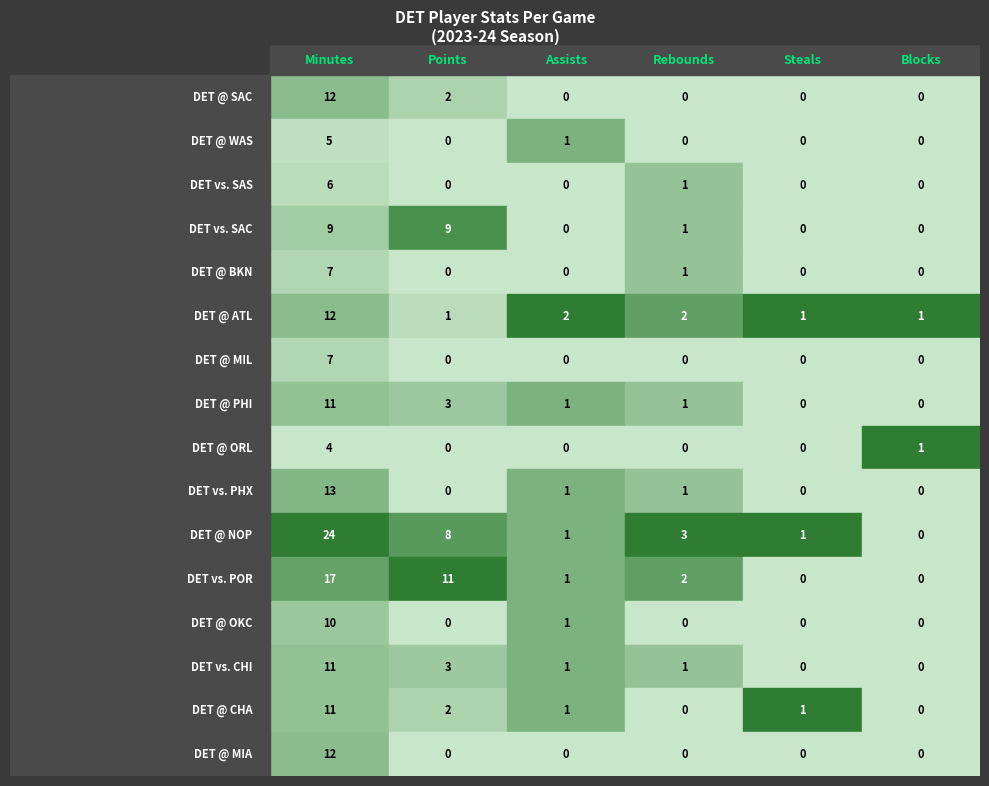

Reading right to left, list all the values displayed in this chart.

DET @ SAC: blocks=0	steals=0	rebounds=0	assists=0	points=2	minutes=12
DET @ WAS: blocks=0	steals=0	rebounds=0	assists=1	points=0	minutes=5
DET vs. SAS: blocks=0	steals=0	rebounds=1	assists=0	points=0	minutes=6
DET vs. SAC: blocks=0	steals=0	rebounds=1	assists=0	points=9	minutes=9
DET @ BKN: blocks=0	steals=0	rebounds=1	assists=0	points=0	minutes=7
DET @ ATL: blocks=1	steals=1	rebounds=2	assists=2	points=1	minutes=12
DET @ MIL: blocks=0	steals=0	rebounds=0	assists=0	points=0	minutes=7
DET @ PHI: blocks=0	steals=0	rebounds=1	assists=1	points=3	minutes=11
DET @ ORL: blocks=1	steals=0	rebounds=0	assists=0	points=0	minutes=4
DET vs. PHX: blocks=0	steals=0	rebounds=1	assists=1	points=0	minutes=13
DET @ NOP: blocks=0	steals=1	rebounds=3	assists=1	points=8	minutes=24
DET vs. POR: blocks=0	steals=0	rebounds=2	assists=1	points=11	minutes=17
DET @ OKC: blocks=0	steals=0	rebounds=0	assists=1	points=0	minutes=10
DET vs. CHI: blocks=0	steals=0	rebounds=1	assists=1	points=3	minutes=11
DET @ CHA: blocks=0	steals=1	rebounds=0	assists=1	points=2	minutes=11
DET @ MIA: blocks=0	steals=0	rebounds=0	assists=0	points=0	minutes=12